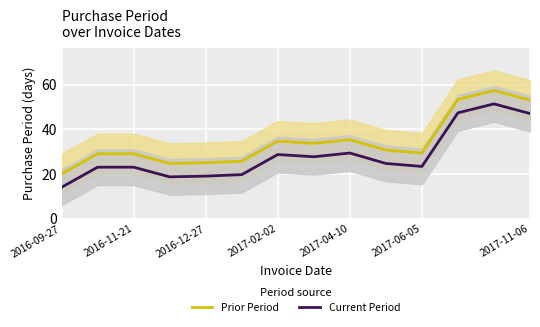

The Prior Period series shows 33.3 at 2016-09-27. True or false?

False